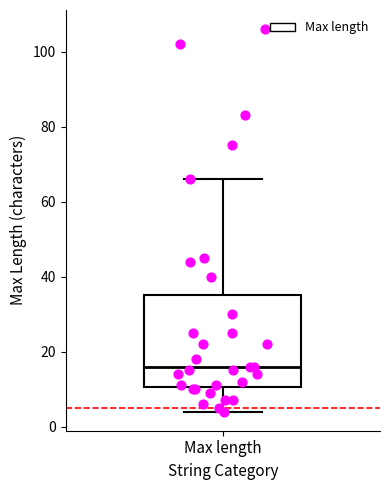

Where is the lower edge of the box for Max length on the y-axis? The values are not printed on the chart, so give them approximately, as read against the axis.

10